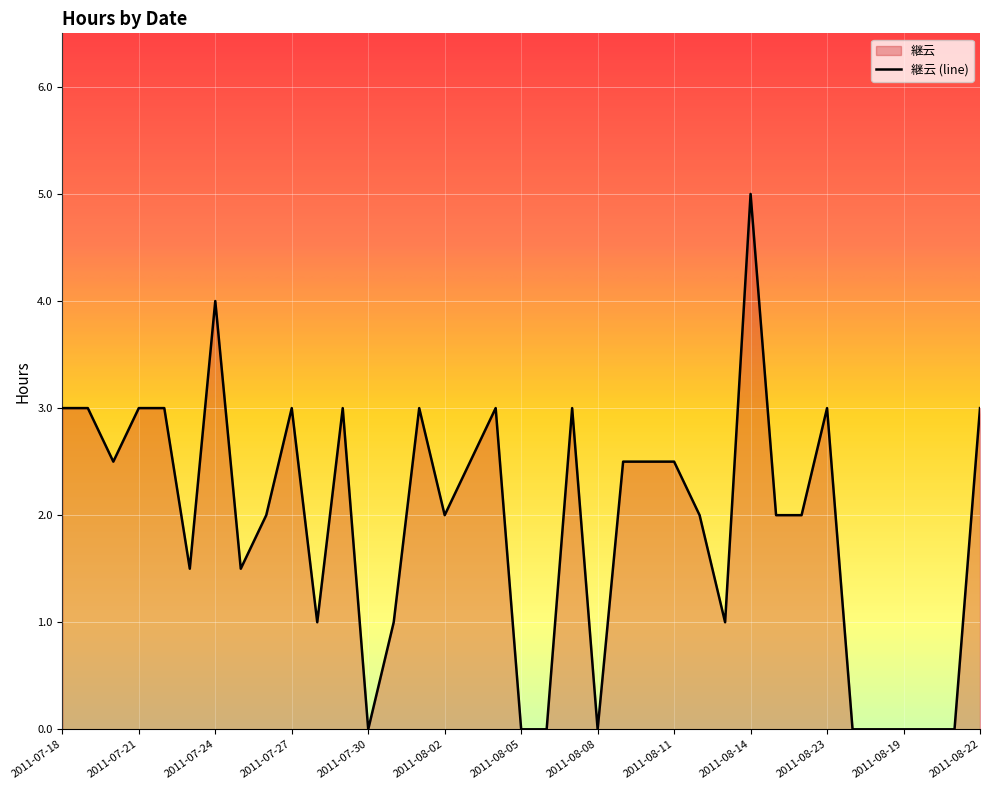

At which label is the value closest to 2?

2011-07-26